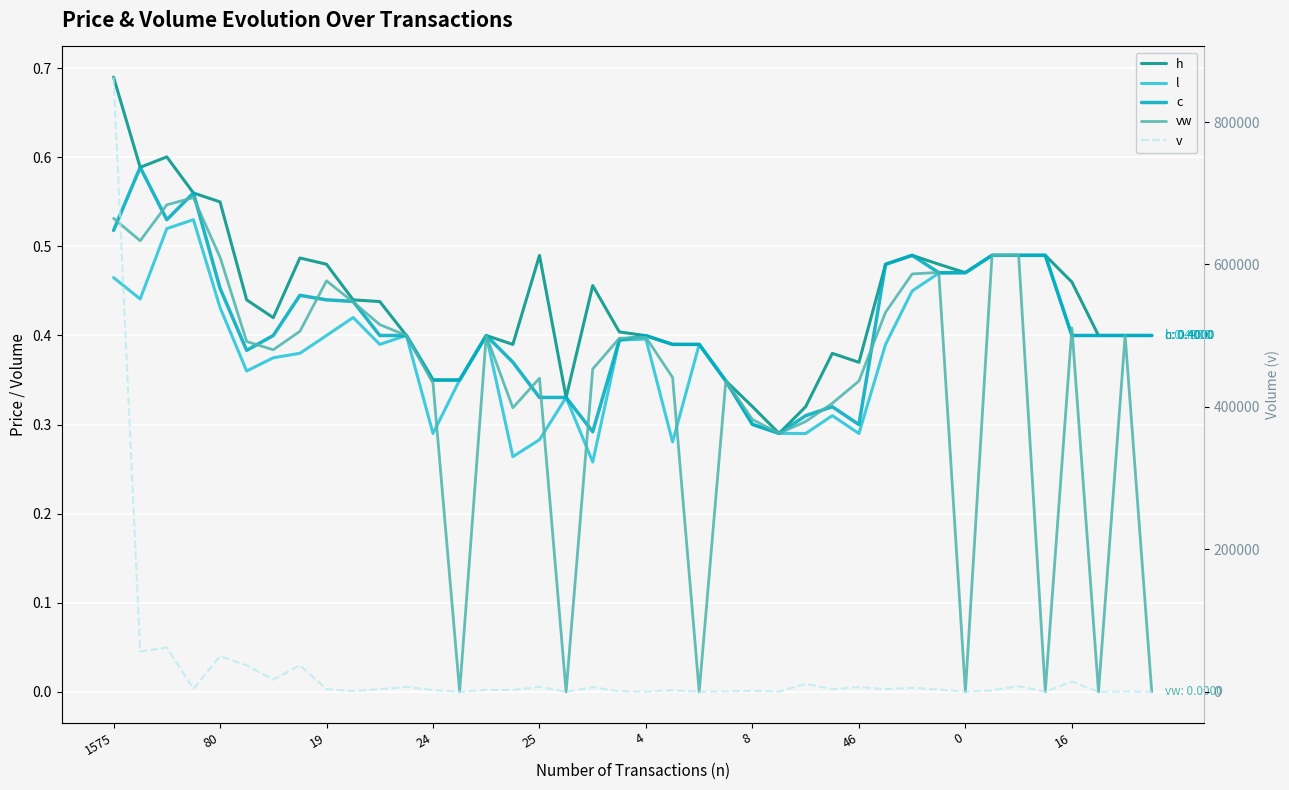

The value of l at 19 is 0.9. True or false?

False